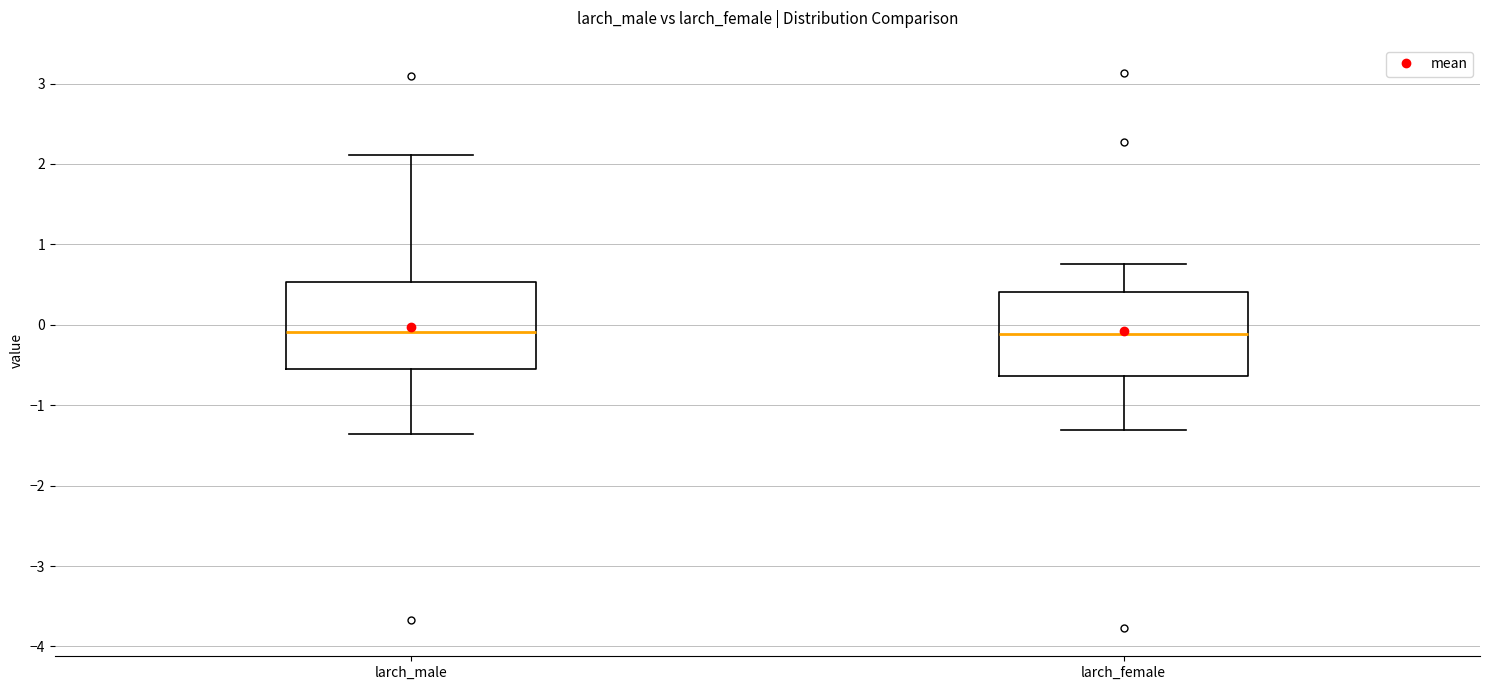

Where is the lower edge of the box for larch_female on the y-axis? The values are not printed on the chart, so give them approximately, as read against the axis.

-0.6